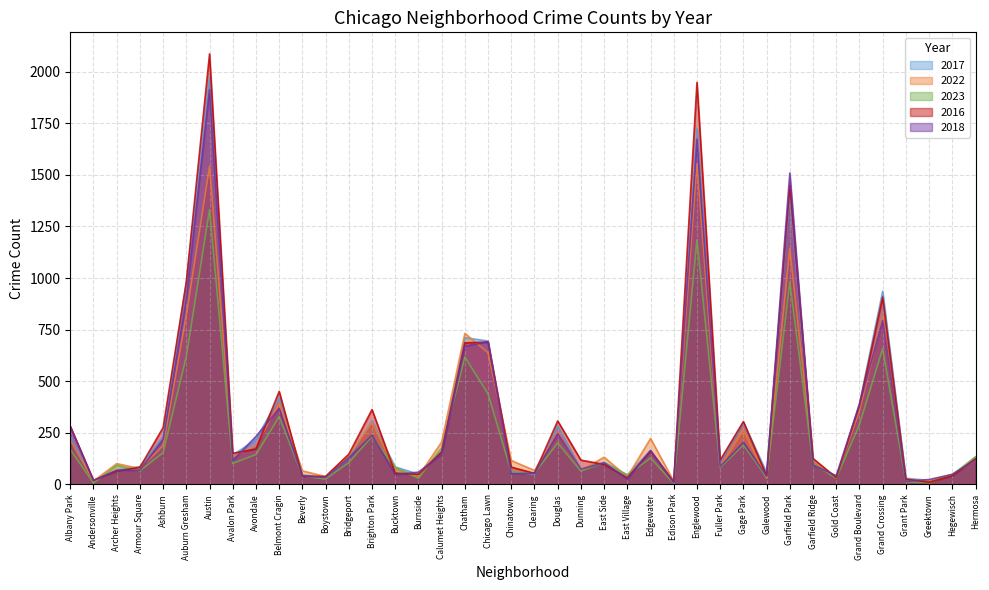

Where do 2023 and 2018 first cross each other?

Andersonville and Archer Heights